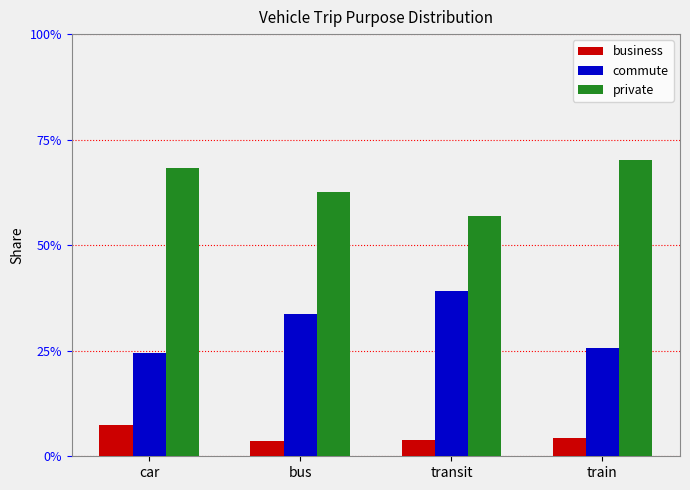

Rank the categories by private value from lowest to highest.

transit, bus, car, train